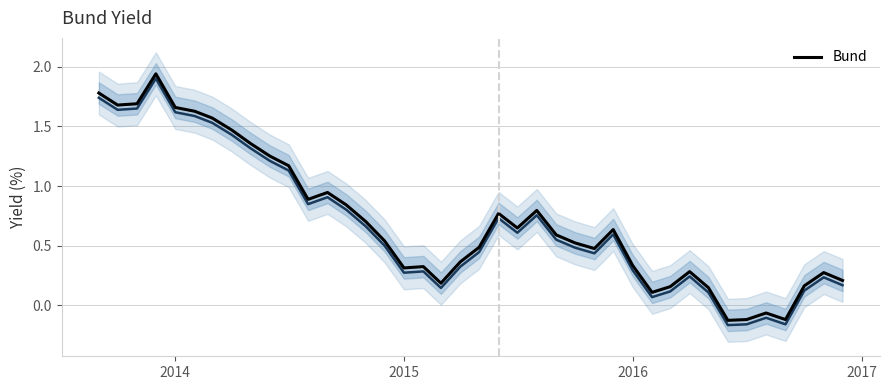

What is the difference between the maximum and second lowest values?

2.1